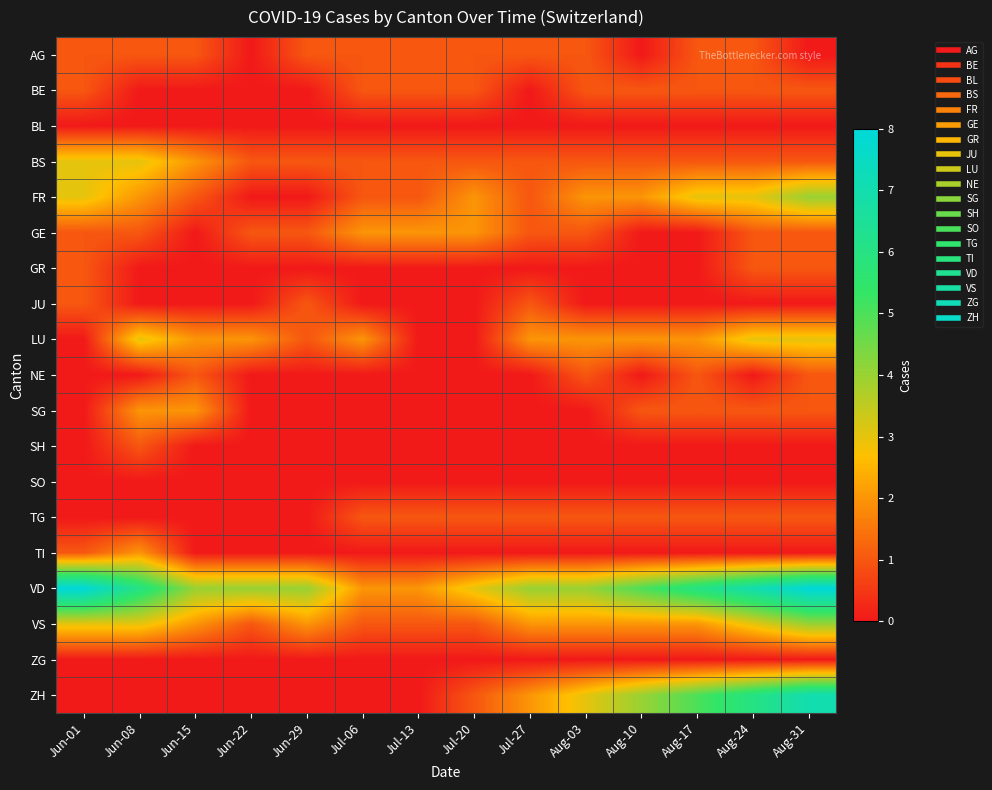

What is the spread (max minus min) of values at Jul-13?

2